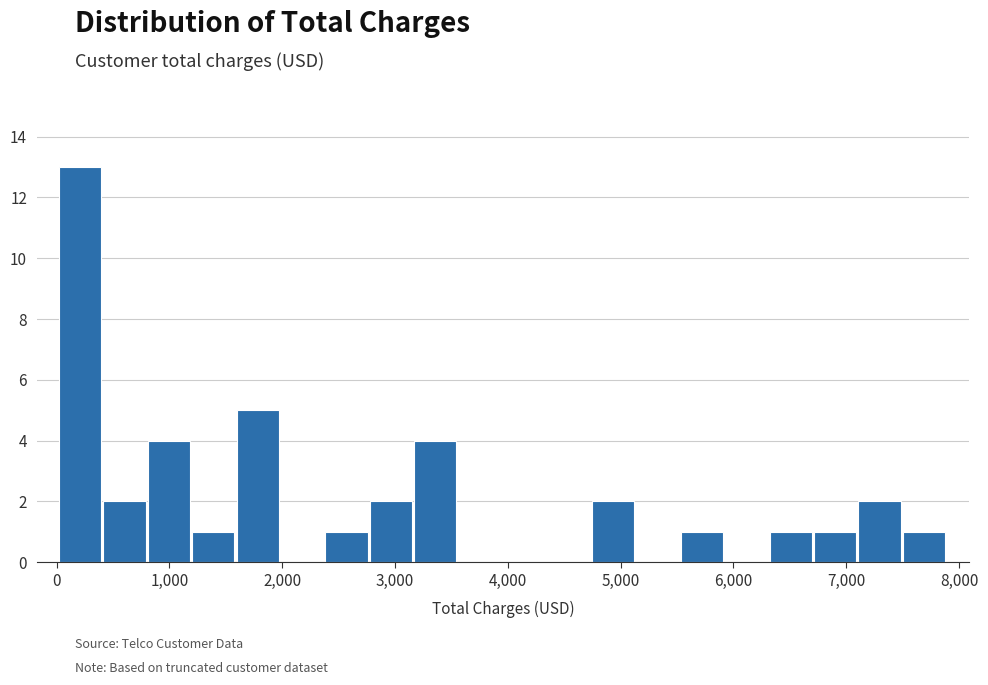

Read against the x-axis, roughly where is the centre of the tallest bar?

200